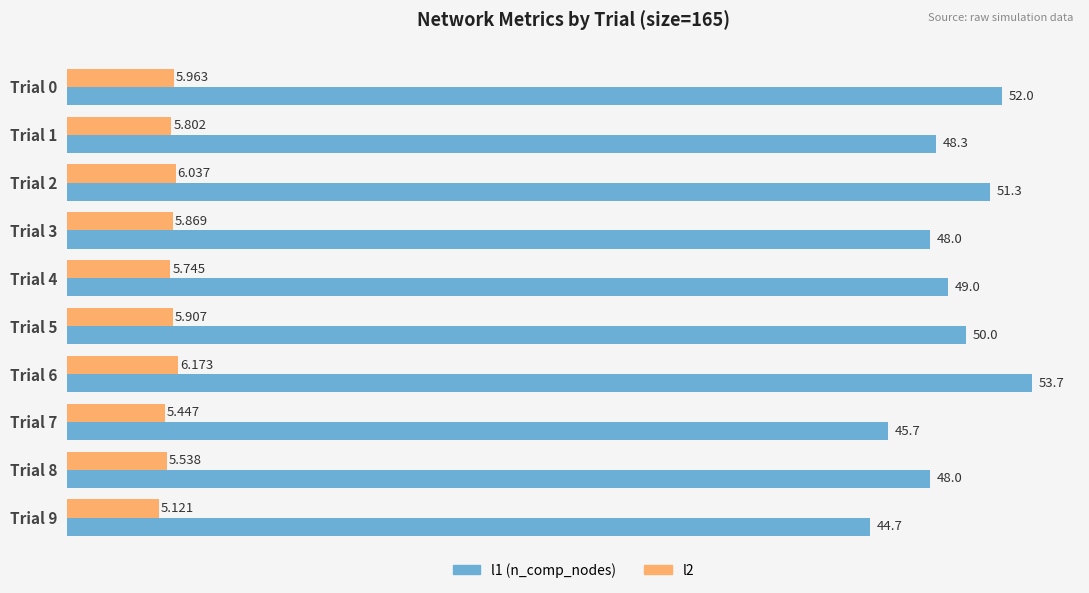

How many data points does each series have?

10